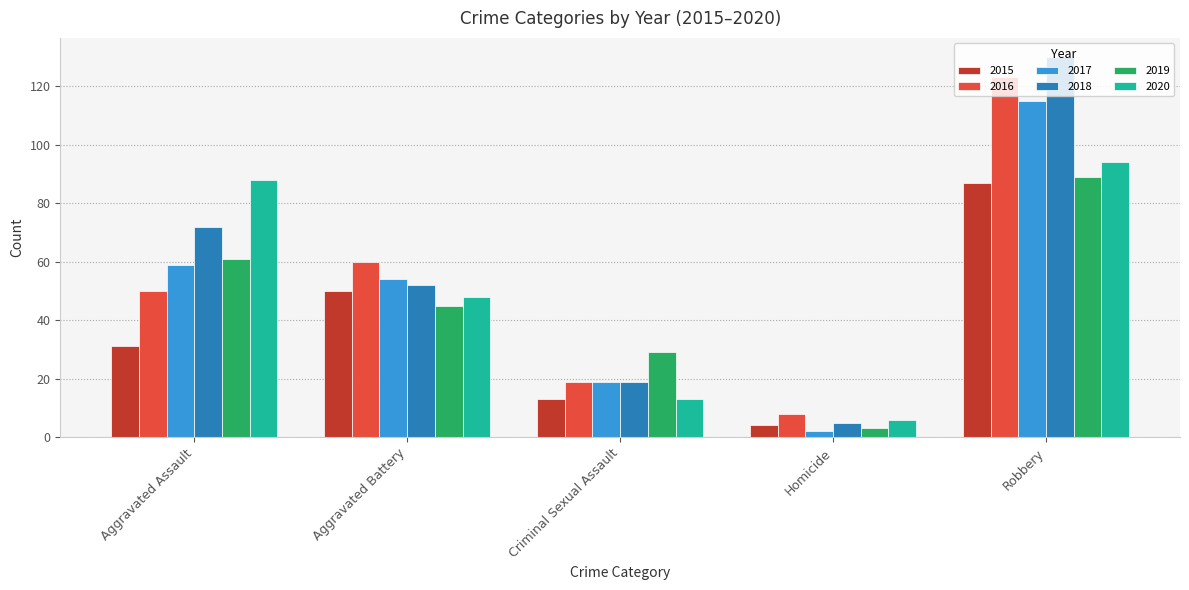

Reading right to left, list all the values displayed in this chart.

2015: Robbery=87	Homicide=4	Criminal Sexual Assault=13	Aggravated Battery=50	Aggravated Assault=31
2016: Robbery=123	Homicide=8	Criminal Sexual Assault=19	Aggravated Battery=60	Aggravated Assault=50
2017: Robbery=115	Homicide=2	Criminal Sexual Assault=19	Aggravated Battery=54	Aggravated Assault=59
2018: Robbery=130	Homicide=5	Criminal Sexual Assault=19	Aggravated Battery=52	Aggravated Assault=72
2019: Robbery=89	Homicide=3	Criminal Sexual Assault=29	Aggravated Battery=45	Aggravated Assault=61
2020: Robbery=94	Homicide=6	Criminal Sexual Assault=13	Aggravated Battery=48	Aggravated Assault=88